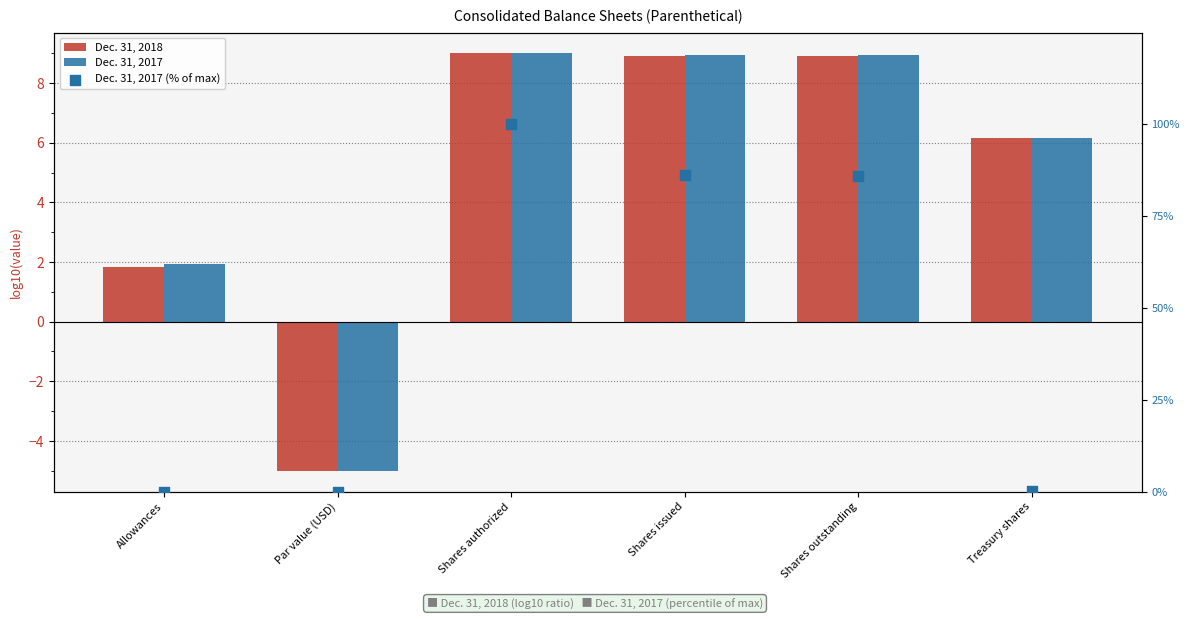

What is the total value across all series at Treasury shares?

12.5